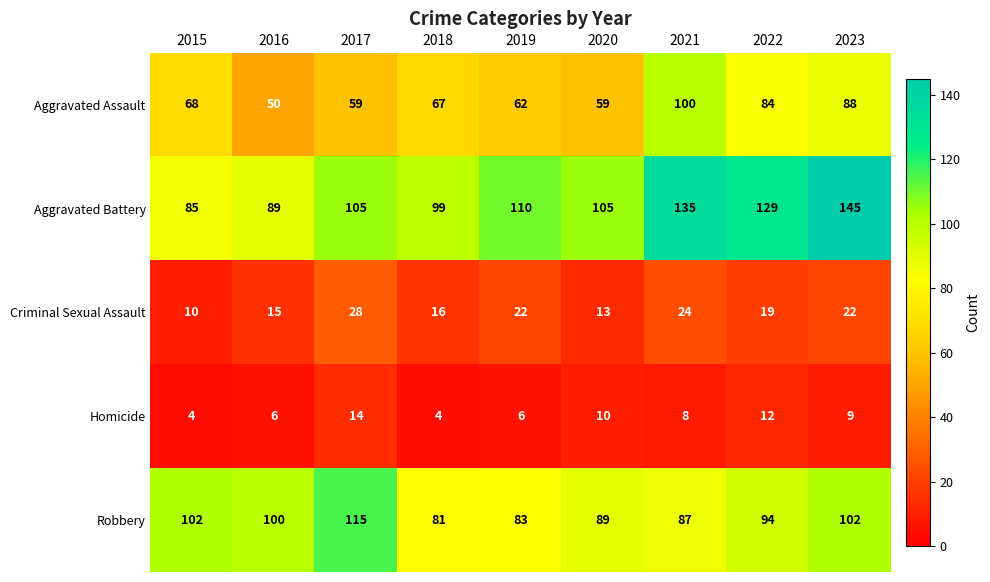

Rank the series at 2019 from highest to lowest value.

Aggravated Battery, Robbery, Aggravated Assault, Criminal Sexual Assault, Homicide